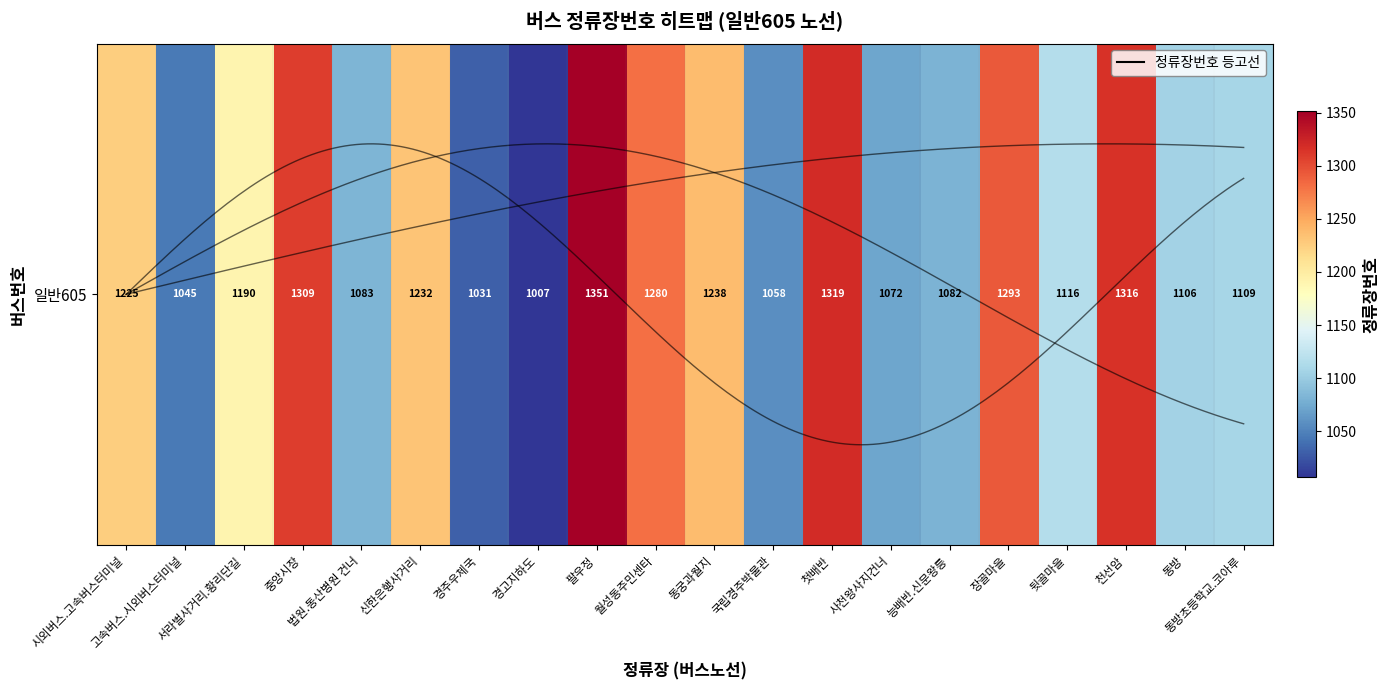

Reading right to left, transcribe all the data shown in this chart.

1109	1106	1316	1116	1293	1082	1072	1319	1058	1238	1280	1351	1007	1031	1232	1083	1309	1190	1045	1225